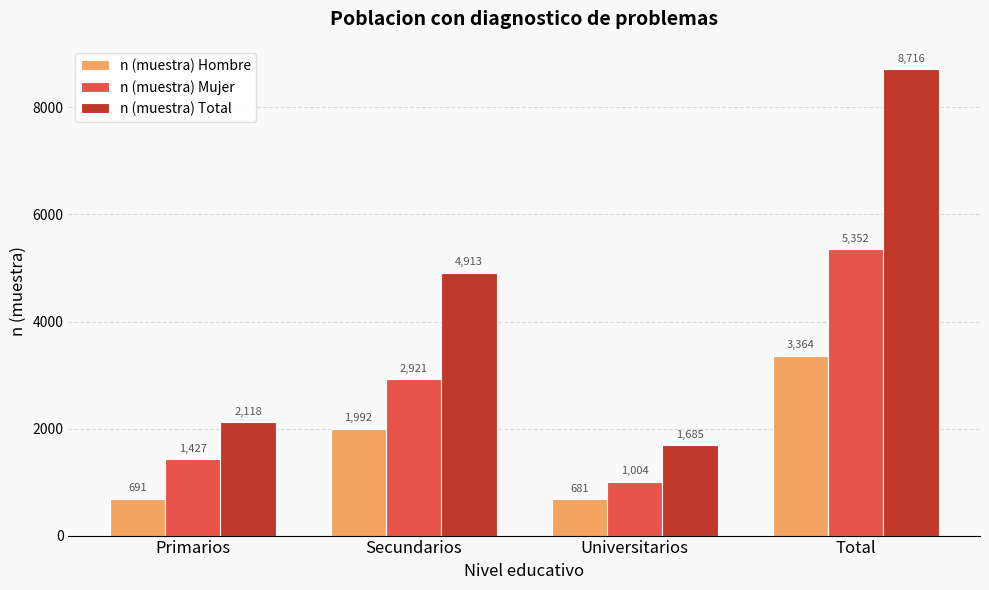

List the labels in order of n (muestra) Total value, largest first.

Total, Secundarios, Primarios, Universitarios